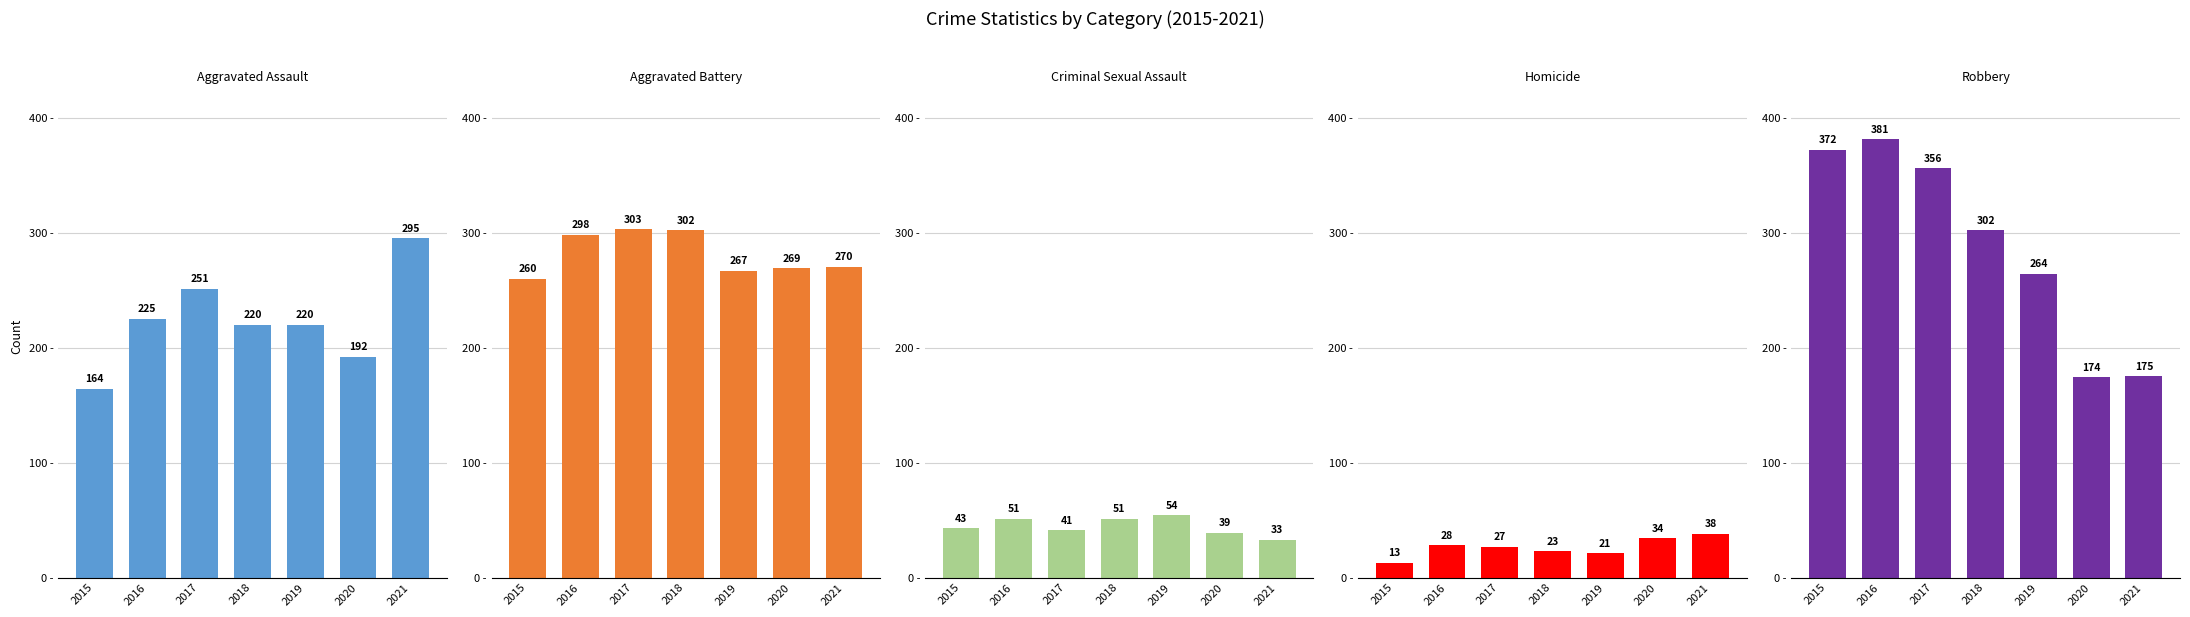

Where is Aggravated Battery nearest to the value 281?

2021